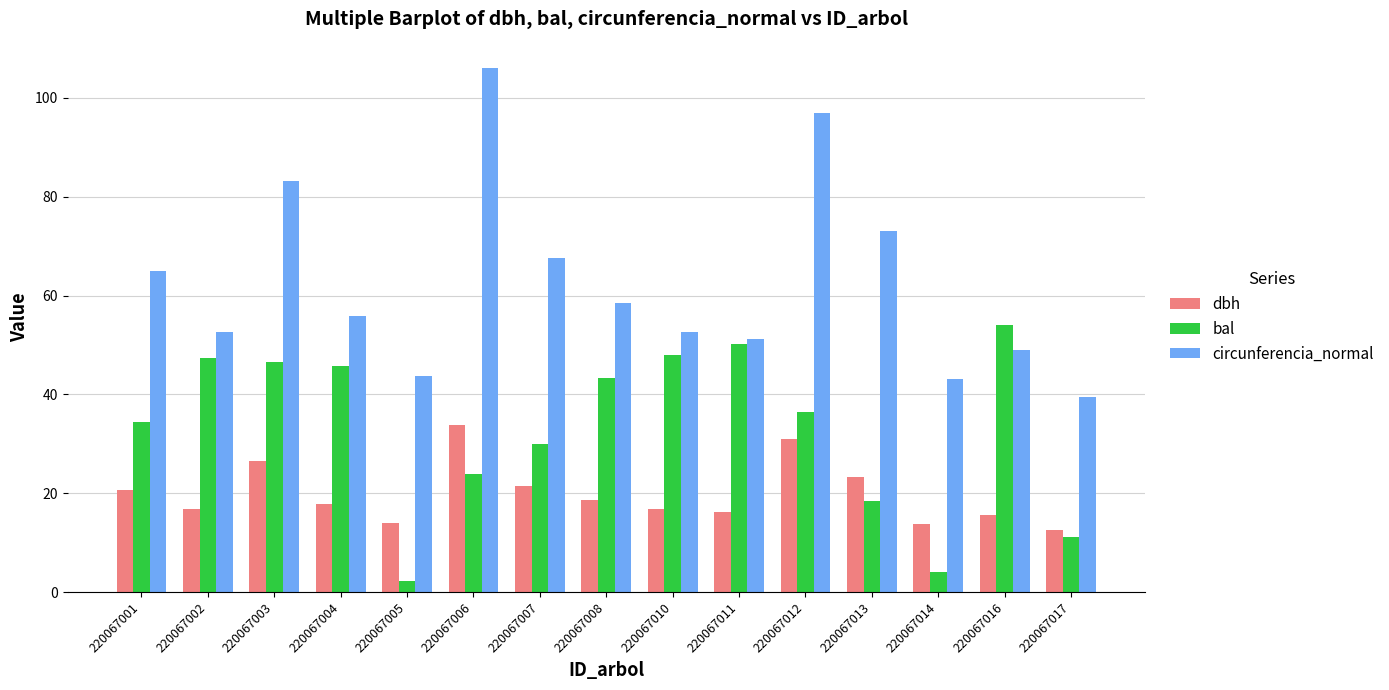

What is the maximum value for bal?

53.9